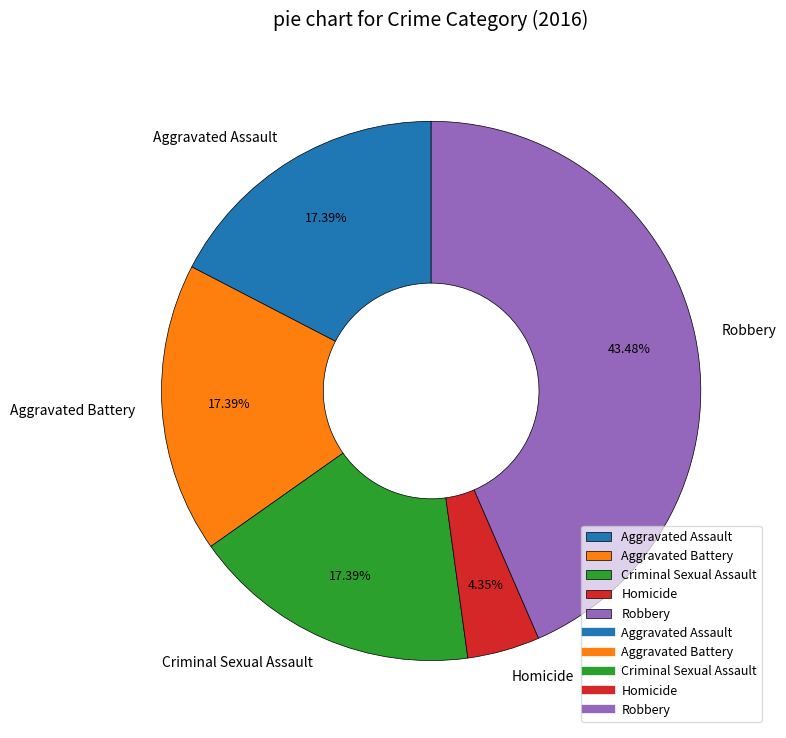

Does Aggravated Battery represent more than half of the total?

No